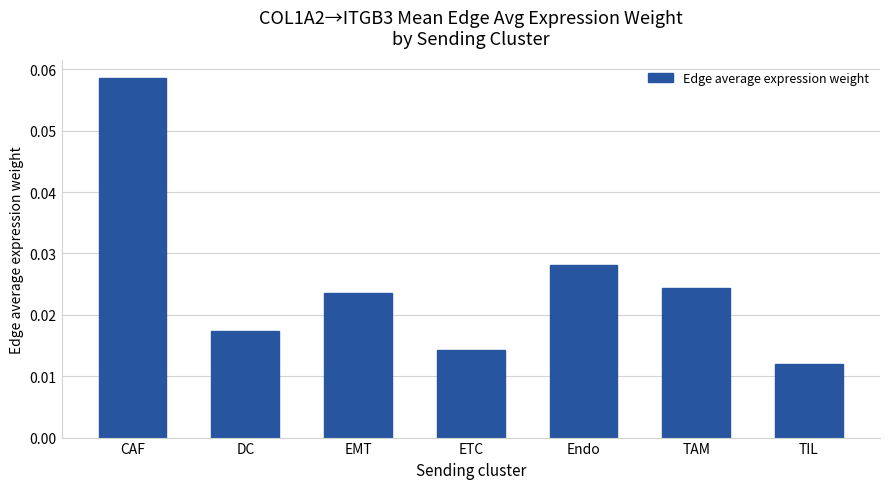

What is the sum of all values?

0.2